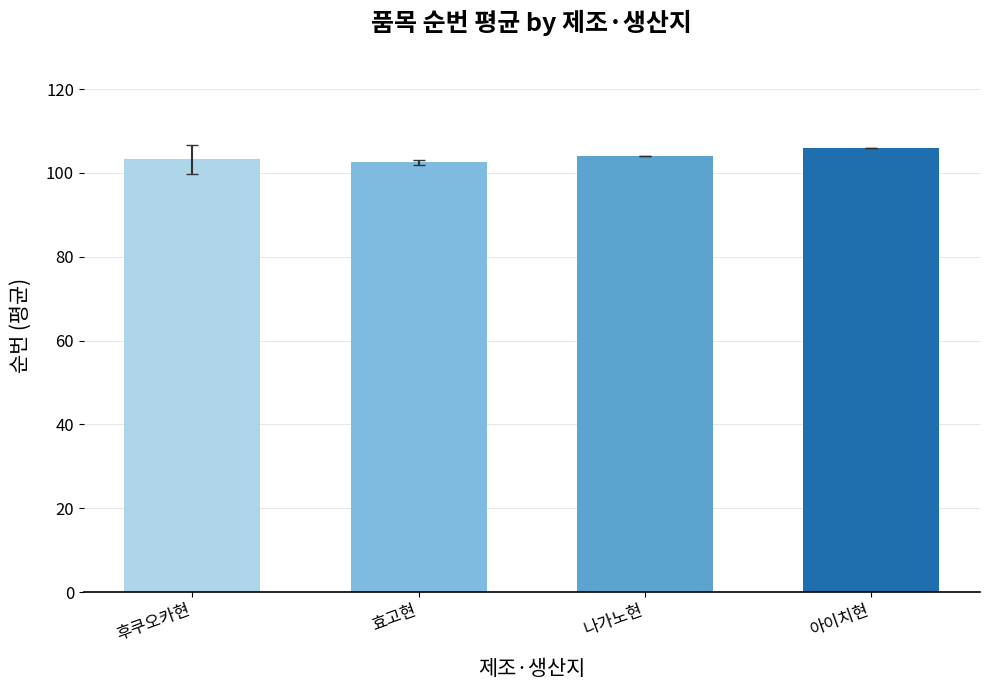

Between 아이치현 and 후쿠오카현, which is larger?

아이치현